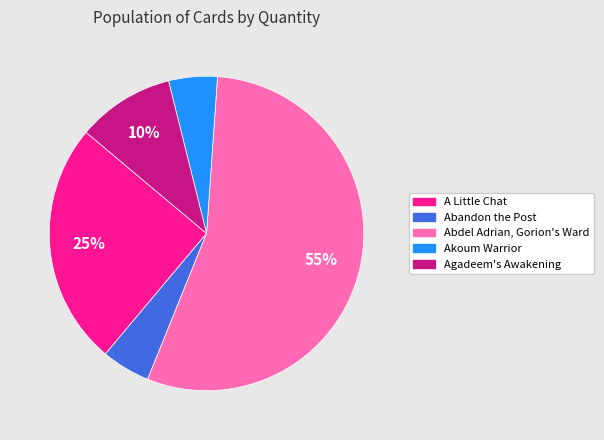

The A Little Chat slice represents 25% of the pie. True or false?

True